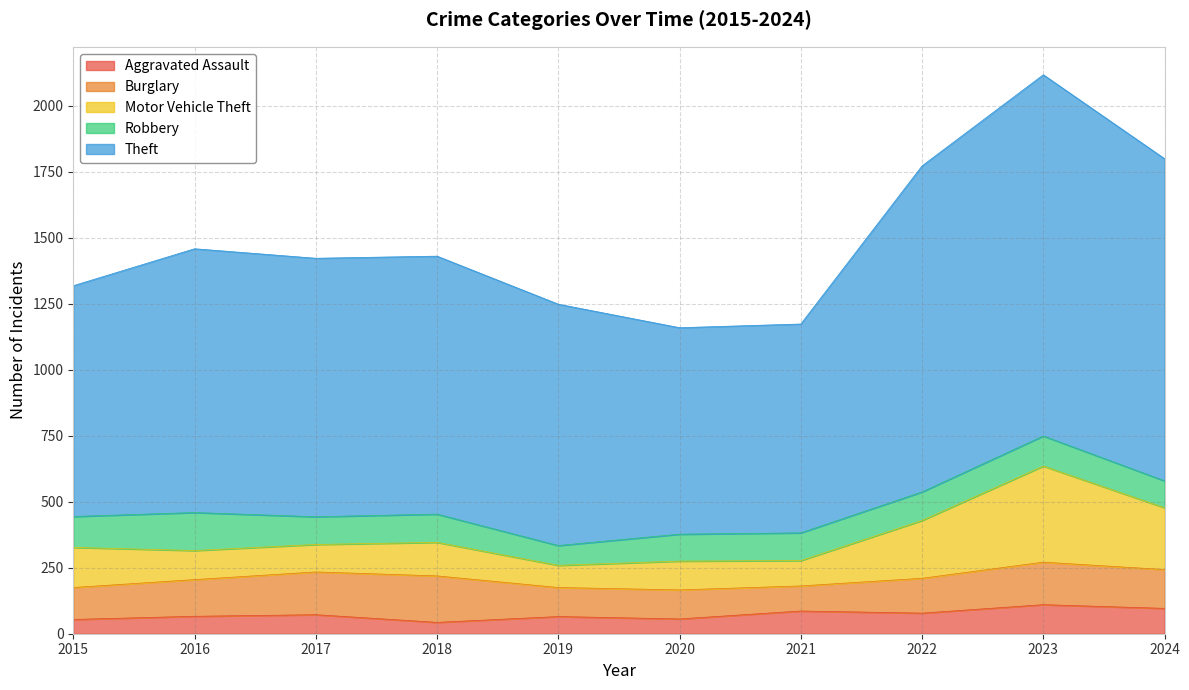

Where is the first local minimum for Motor Vehicle Theft?

2016